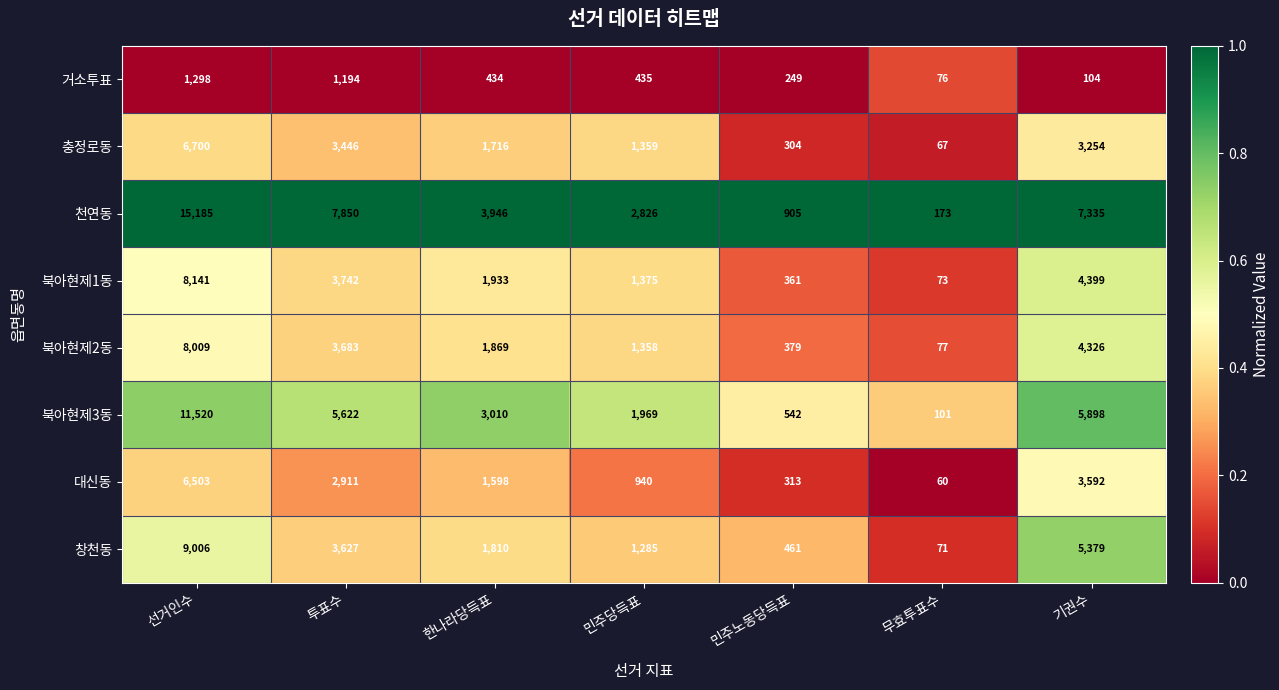

What is the total value across all series at 무효투표수?

698